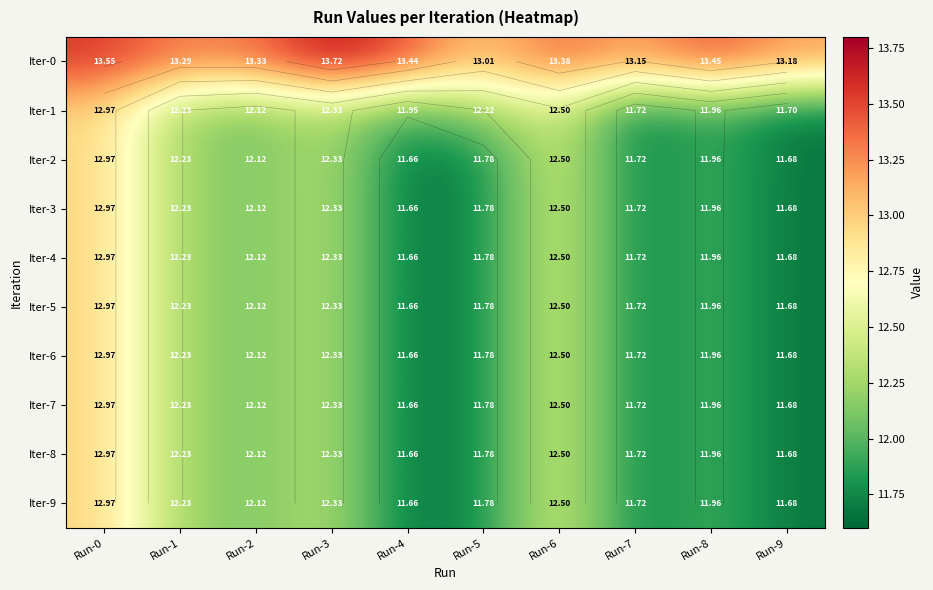

Which label corresponds to the smallest value in the chart?

Run-4